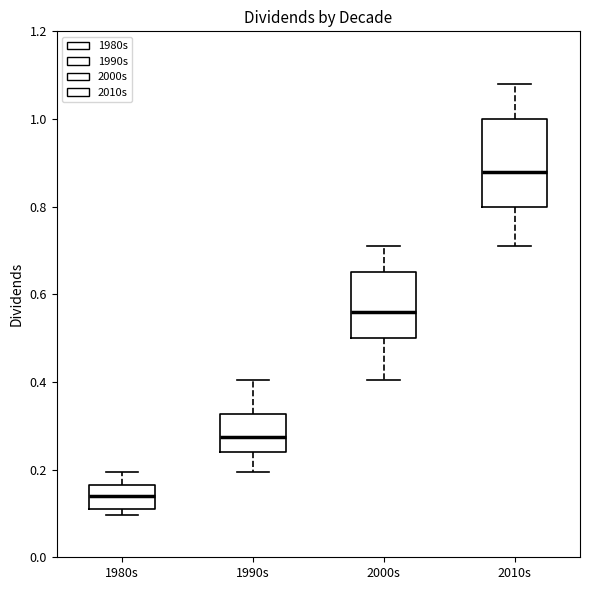

Which box has the lowest median line?

1980s